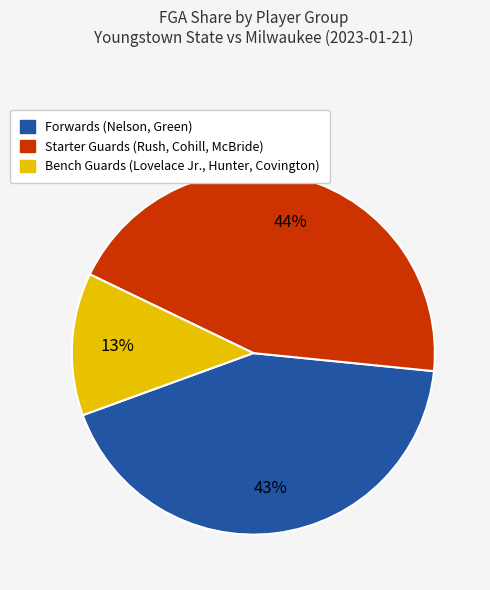

To the nearest percent, what is the average slice percentage?

33%